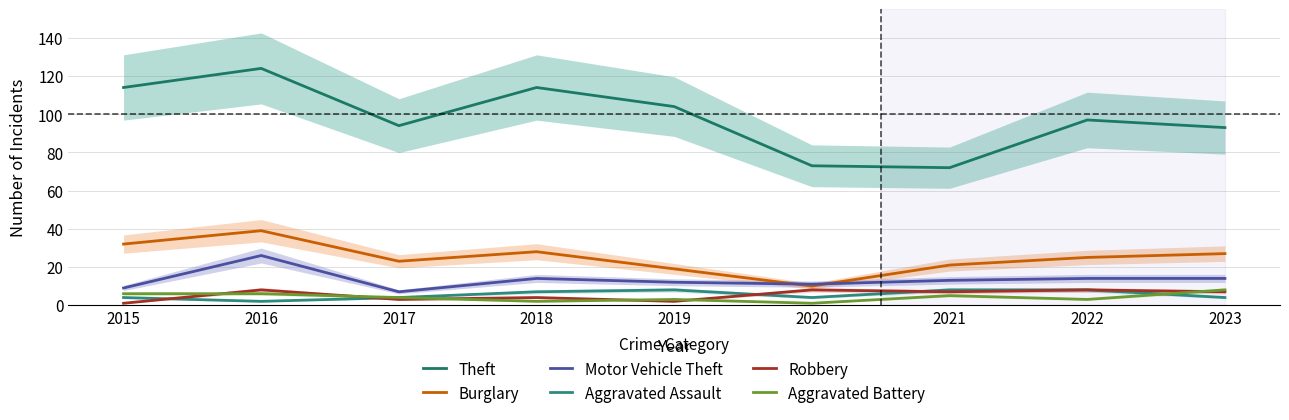

Reading left to right, transcribe all the data shown in this chart.

Theft: 2015=114	2016=124	2017=94	2018=114	2019=104	2020=73	2021=72	2022=97	2023=93
Burglary: 2015=32	2016=39	2017=23	2018=28	2019=19	2020=10	2021=21	2022=25	2023=27
Motor Vehicle Theft: 2015=9	2016=26	2017=7	2018=14	2019=12	2020=11	2021=13	2022=14	2023=14
Aggravated Assault: 2015=4	2016=2	2017=4	2018=7	2019=8	2020=4	2021=8	2022=8	2023=4
Robbery: 2015=1	2016=8	2017=3	2018=4	2019=2	2020=8	2021=7	2022=8	2023=7
Aggravated Battery: 2015=6	2016=6	2017=4	2018=2	2019=3	2020=1	2021=5	2022=3	2023=8